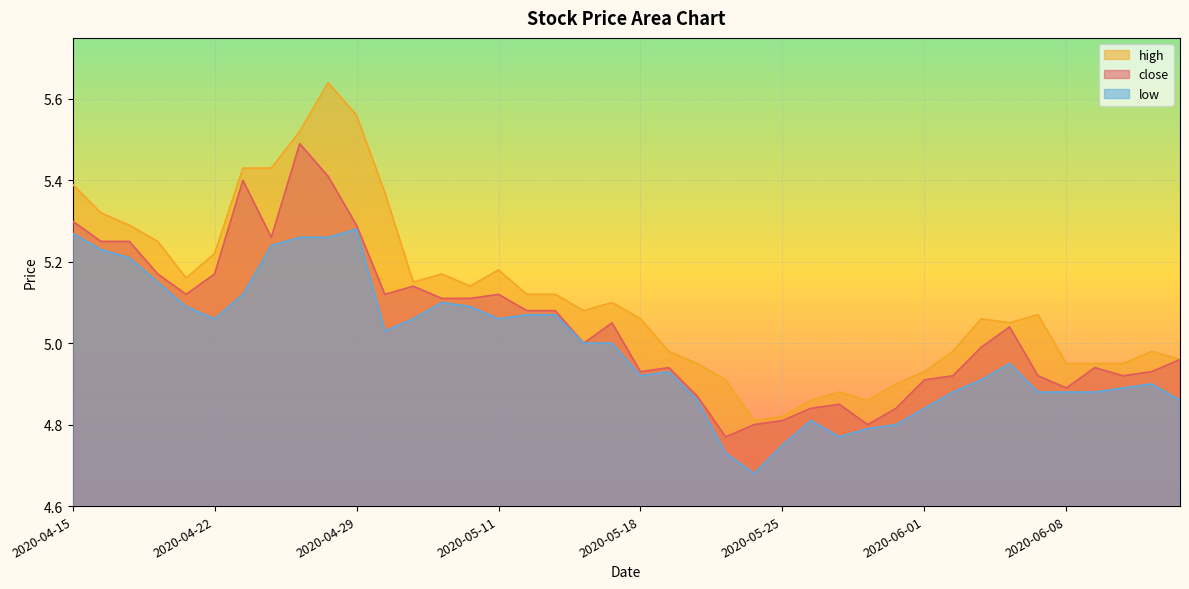

Which series has the largest total across all categories?

high